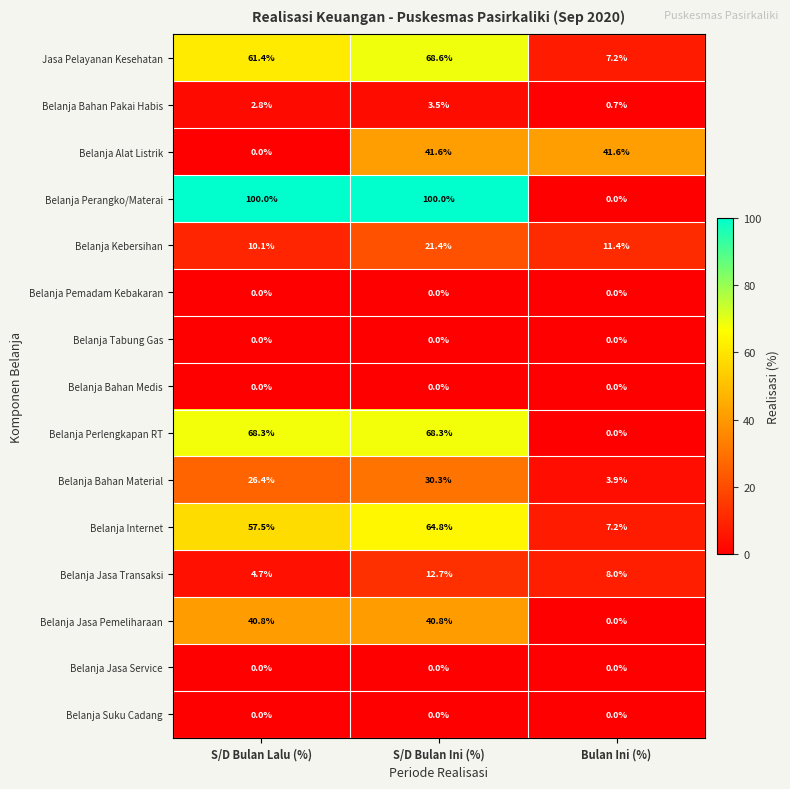

Is it true that Belanja Kebersihan equals 11.4 at Bulan Ini (%)?

True